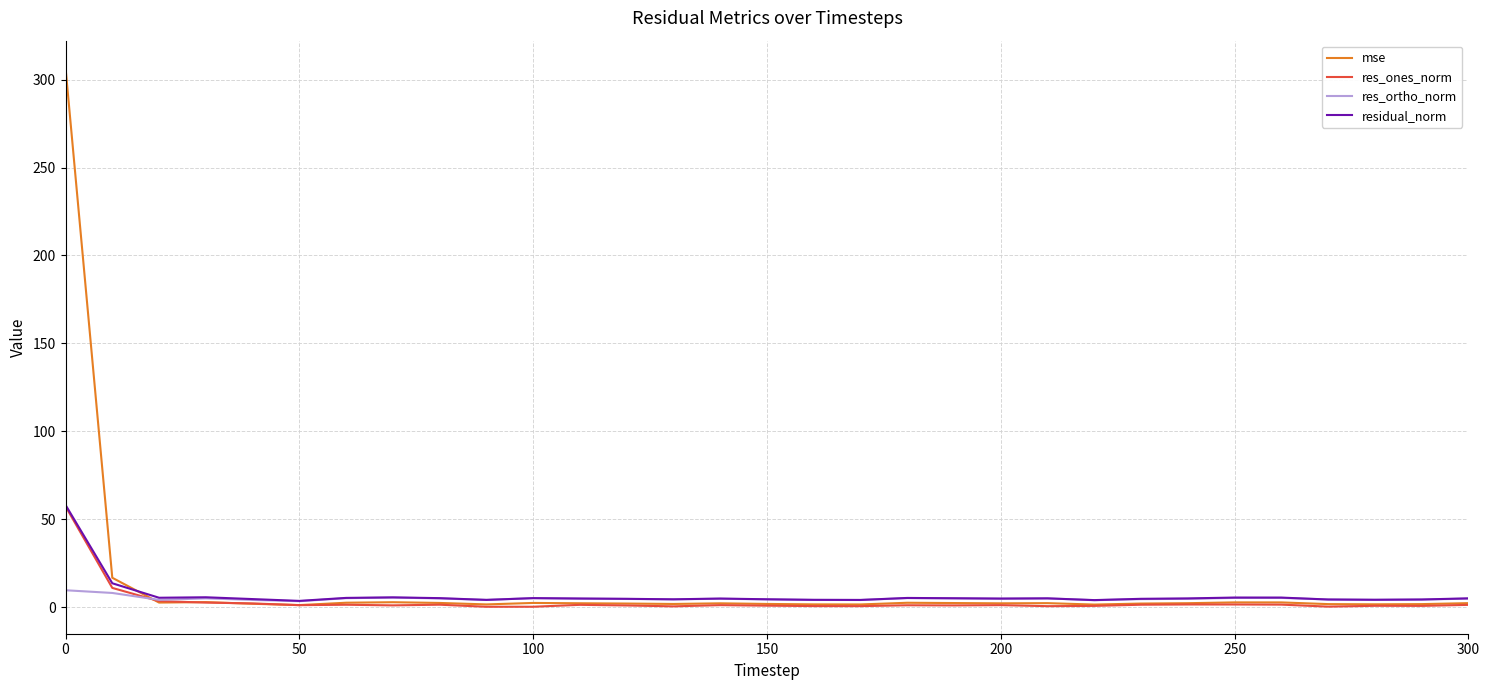

What is the maximum value for res_ortho_norm?

9.6